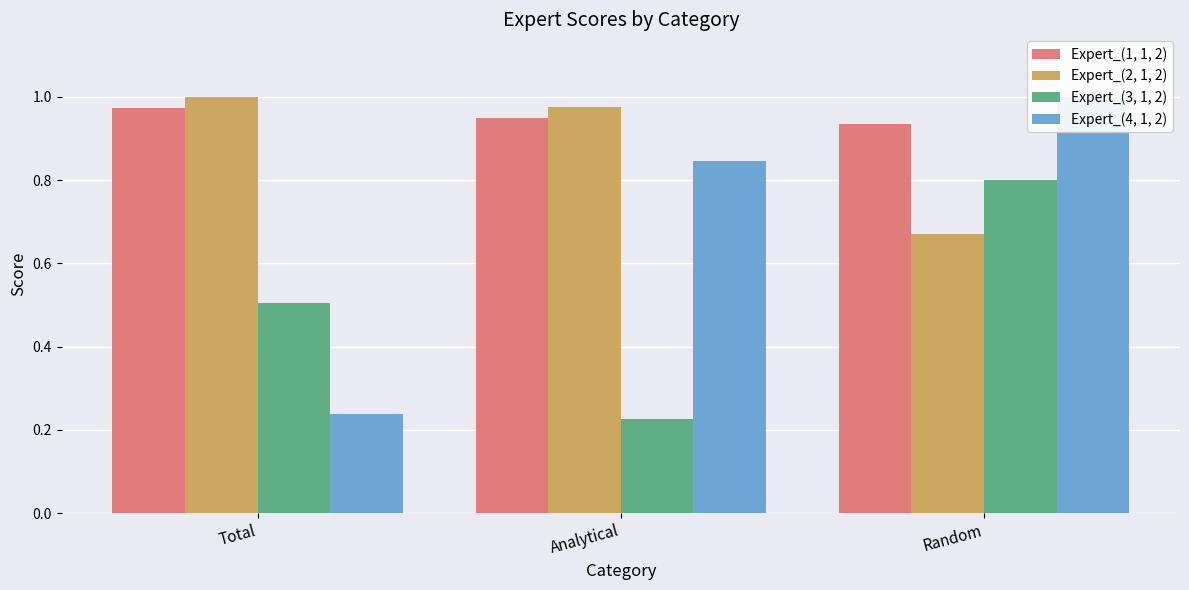

Rank the series by their maximum value, from highest to lowest.

Expert_(4, 1, 2), Expert_(2, 1, 2), Expert_(1, 1, 2), Expert_(3, 1, 2)